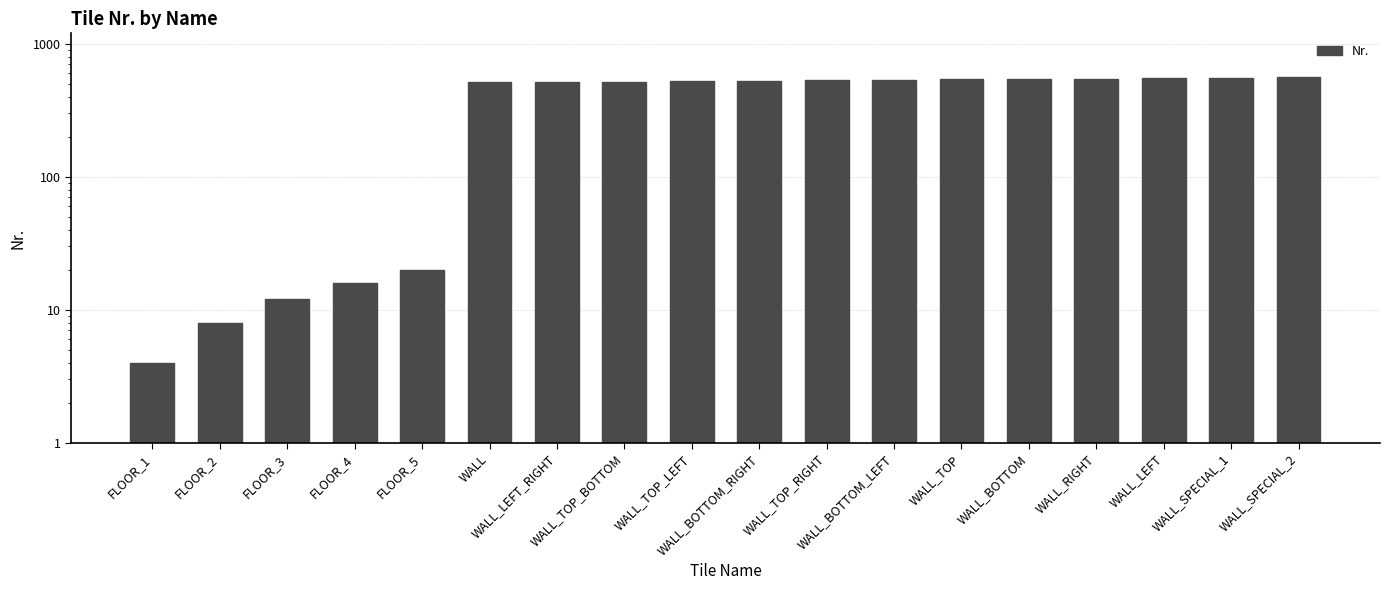

How many bars are there in total?

18